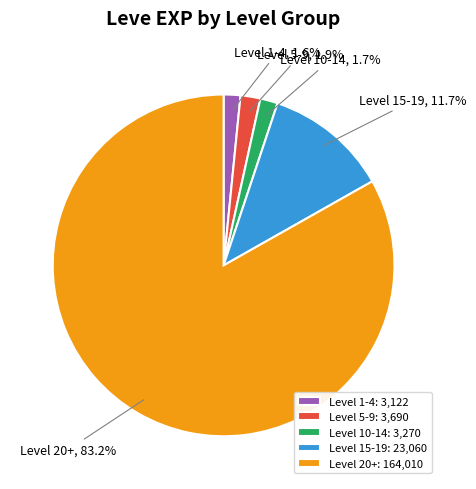

Does any single category account for the majority?

Yes